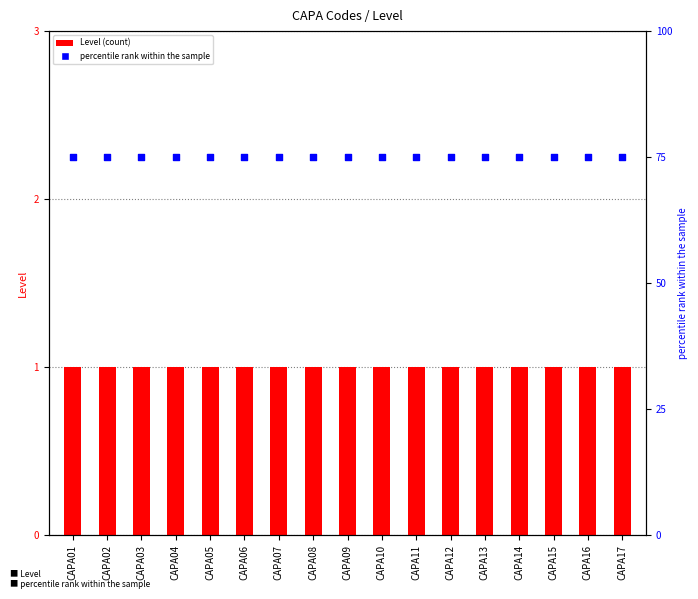

Which series contains the lowest Y value?

Level